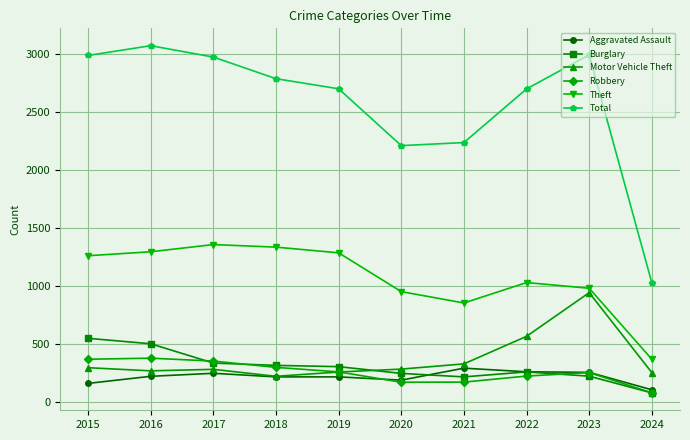

What is the maximum value shown in the chart?

3071